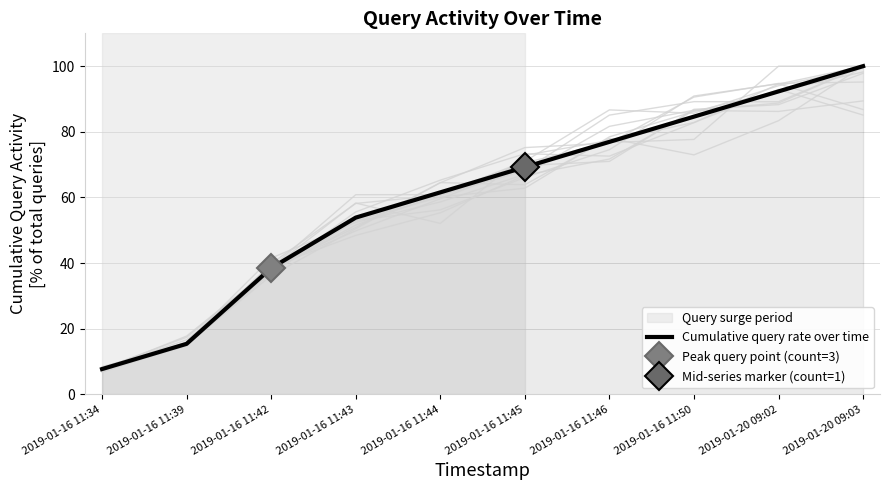

What is the label of the 2nd point from the right?

2019-01-20 09:02